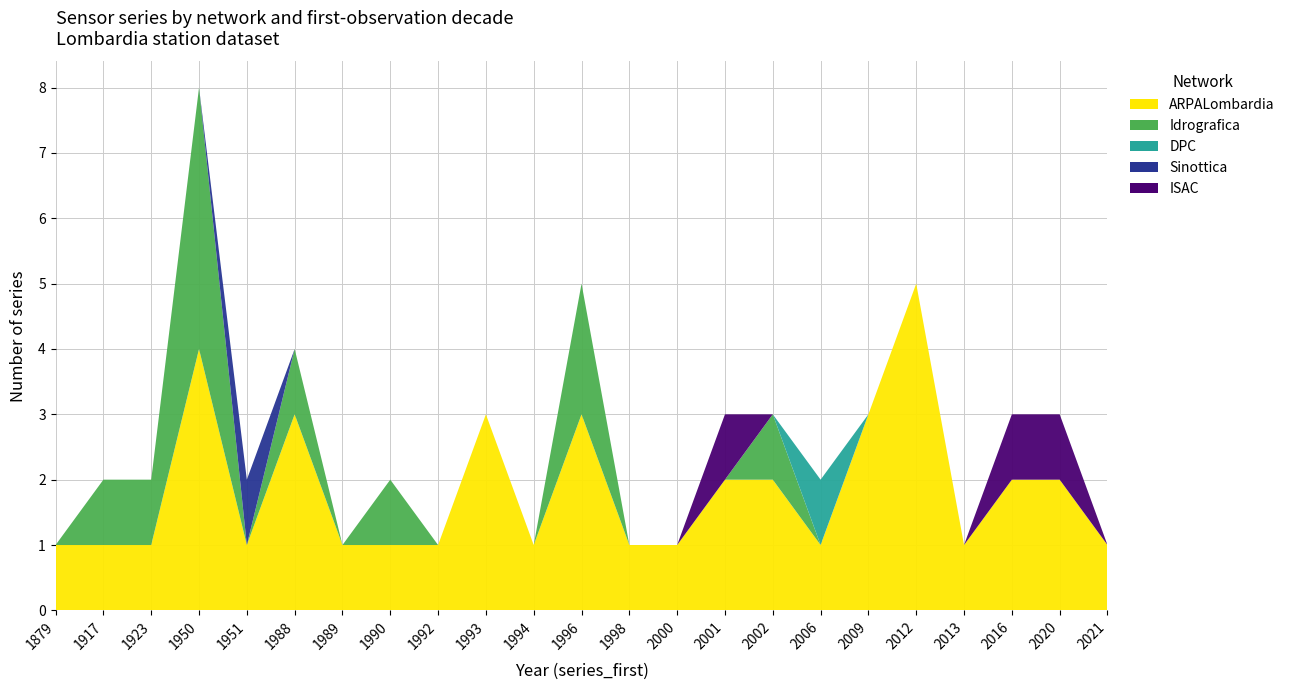

Reading left to right, extract all data points from this chart.

ARPALombardia: 1879=1	1917=1	1923=1	1950=4	1951=1	1988=3	1989=1	1990=1	1992=1	1993=3	1994=1	1996=3	1998=1	2000=1	2001=2	2002=2	2006=1	2009=3	2012=5	2013=1	2016=2	2020=2	2021=1
Idrografica: 1879=0	1917=1	1923=1	1950=4	1951=0	1988=1	1989=0	1990=1	1992=0	1993=0	1994=0	1996=2	1998=0	2000=0	2001=0	2002=1	2006=0	2009=0	2012=0	2013=0	2016=0	2020=0	2021=0
DPC: 1879=0	1917=0	1923=0	1950=0	1951=0	1988=0	1989=0	1990=0	1992=0	1993=0	1994=0	1996=0	1998=0	2000=0	2001=0	2002=0	2006=1	2009=0	2012=0	2013=0	2016=0	2020=0	2021=0
Sinottica: 1879=0	1917=0	1923=0	1950=0	1951=1	1988=0	1989=0	1990=0	1992=0	1993=0	1994=0	1996=0	1998=0	2000=0	2001=0	2002=0	2006=0	2009=0	2012=0	2013=0	2016=0	2020=0	2021=0
ISAC: 1879=0	1917=0	1923=0	1950=0	1951=0	1988=0	1989=0	1990=0	1992=0	1993=0	1994=0	1996=0	1998=0	2000=0	2001=1	2002=0	2006=0	2009=0	2012=0	2013=0	2016=1	2020=1	2021=0